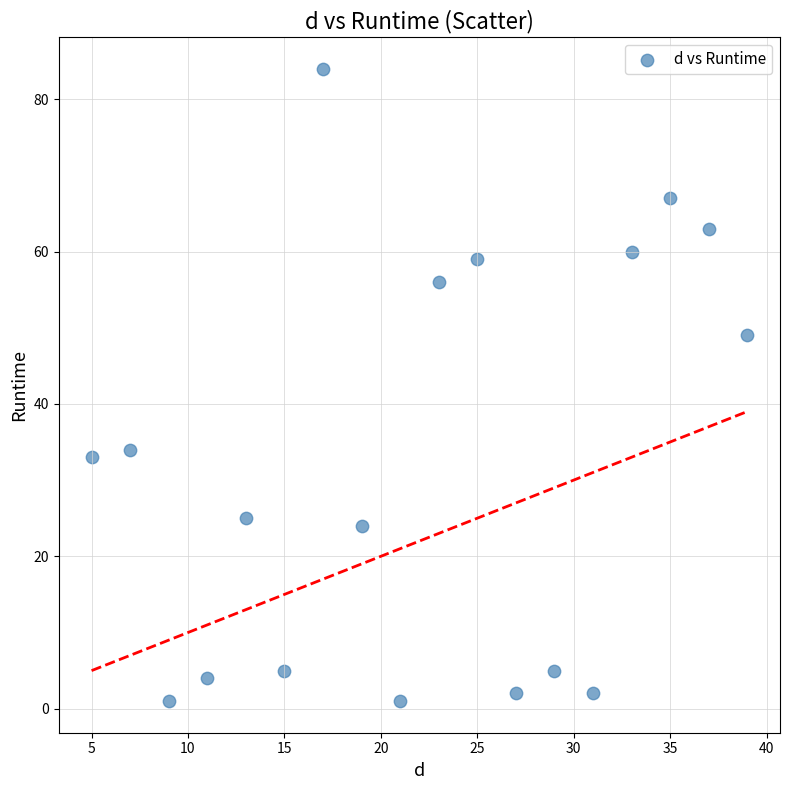

What is the range of X values (max minus min)?

34